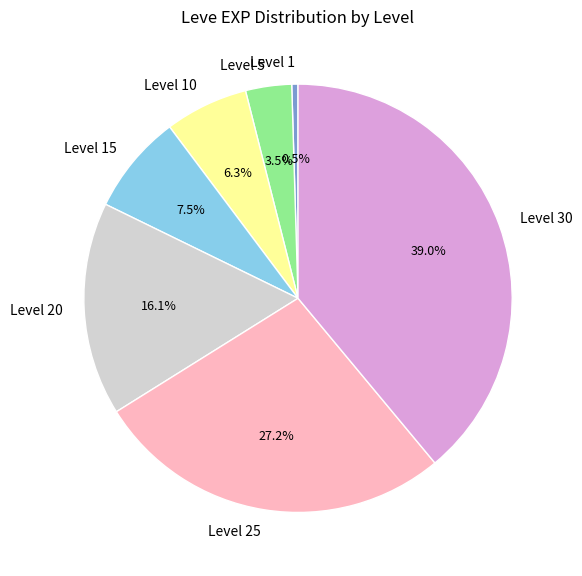

What is the smallest slice in the pie chart?

Level 1